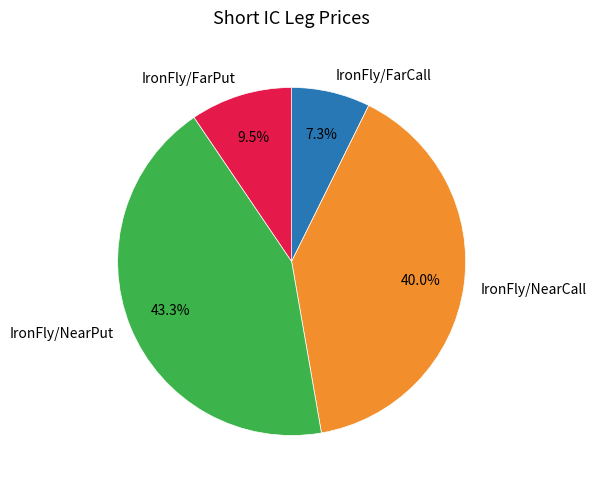

Does IronFly/FarPut account for over 50% of the chart?

No